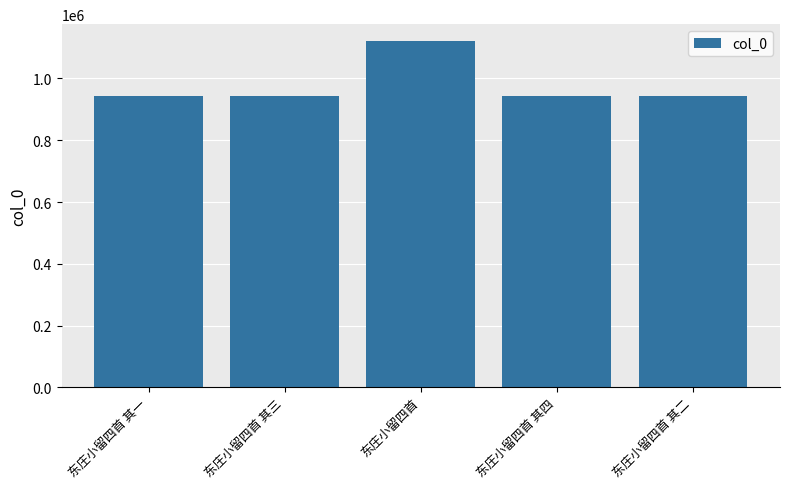

Between 东庄小留四首 其一 and 东庄小留四首, which is larger?

东庄小留四首